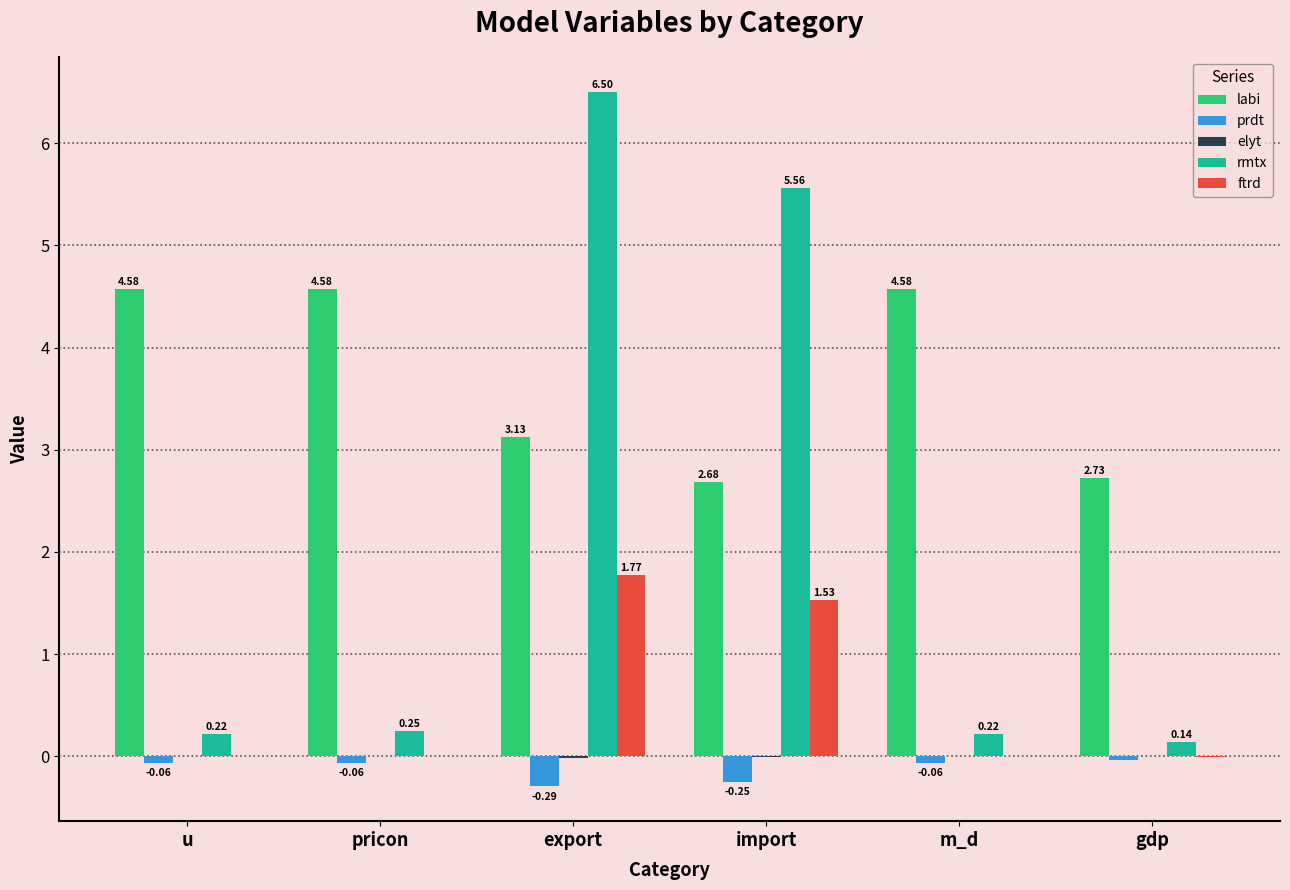

What is the sum of all labi values?

22.3